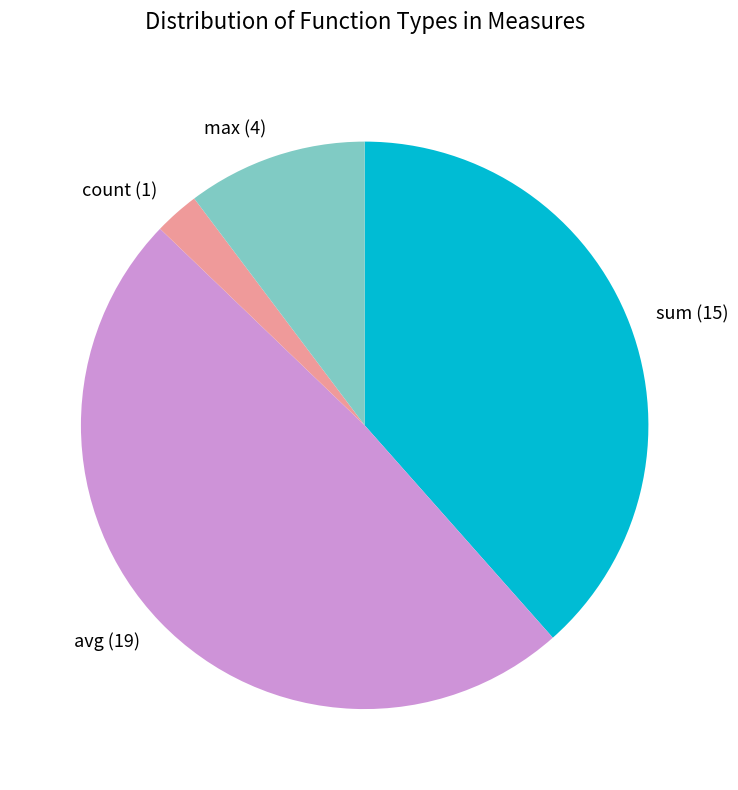

Combined, do count (1) and sum (15) account for over 50%?

No